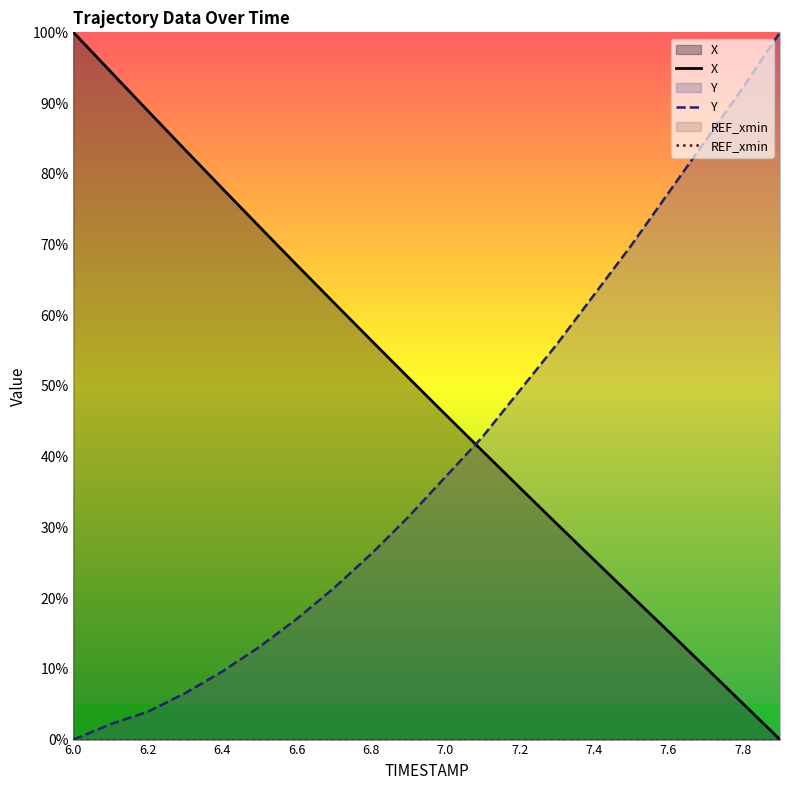

True or false: REF_xmin and X cross at least once.

False